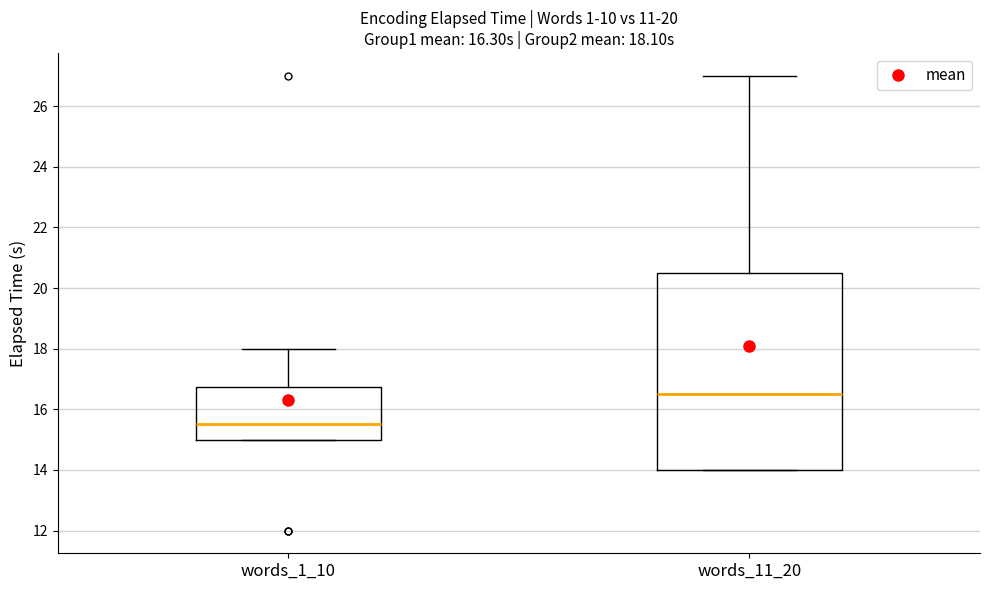

Comparing the boxes themselves (not the whiskers), which one is the tallest?

words_11_20